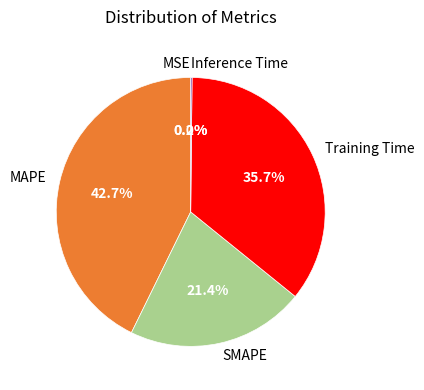

Which category has the biggest portion of the pie?

MAPE